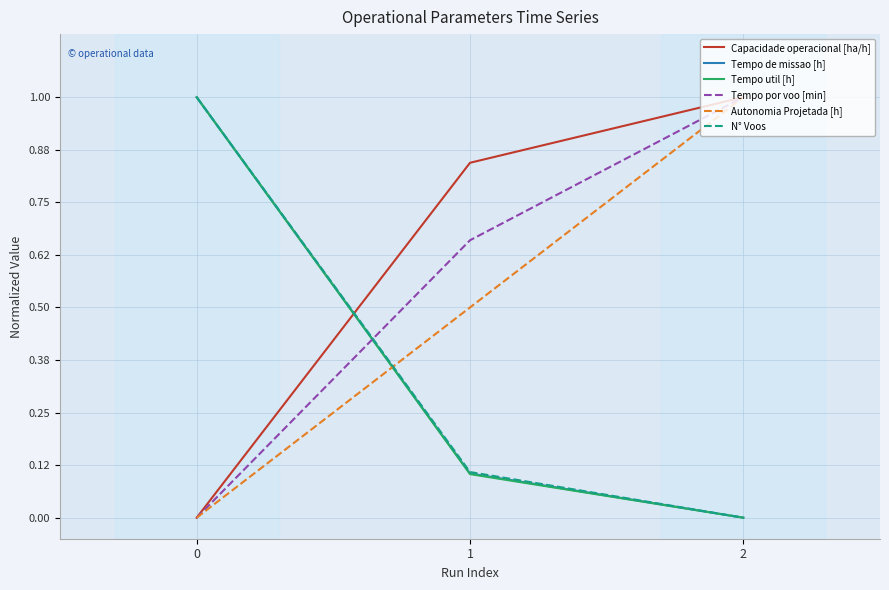

Rank the categories by N° Voos value from lowest to highest.

2, 1, 0